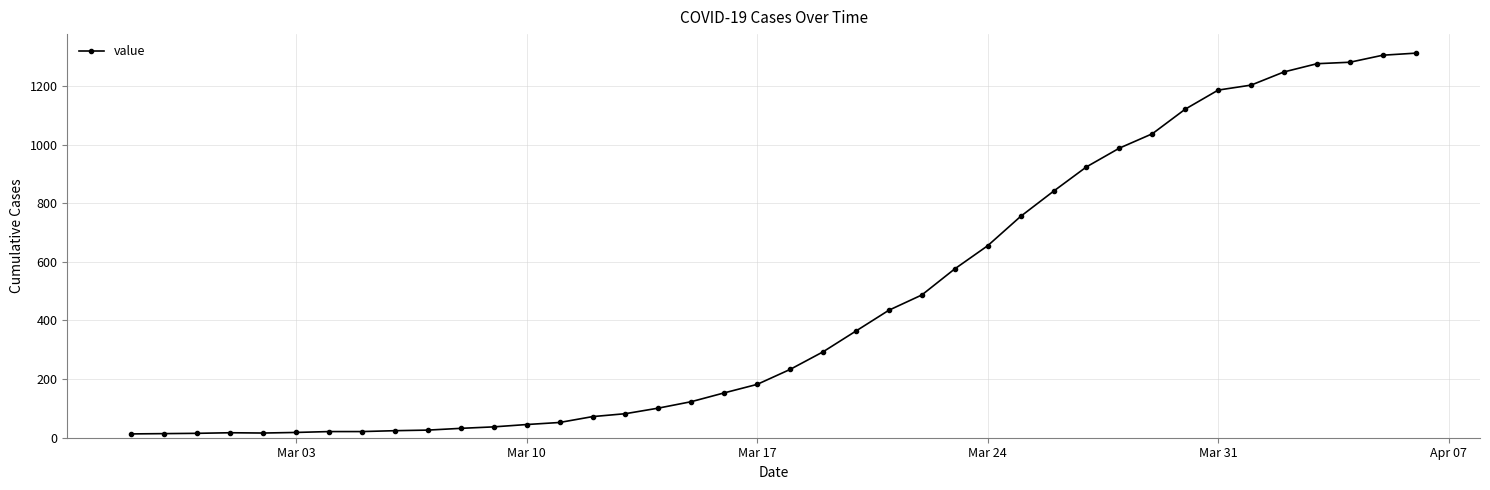

What is the difference between the second highest and minimum values?

1292